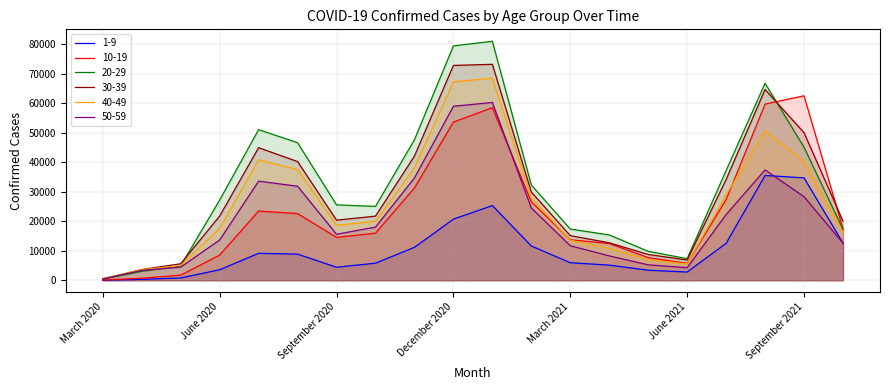

List the series in order of their peak value, lowest first.

1-9, 50-59, 10-19, 40-49, 30-39, 20-29